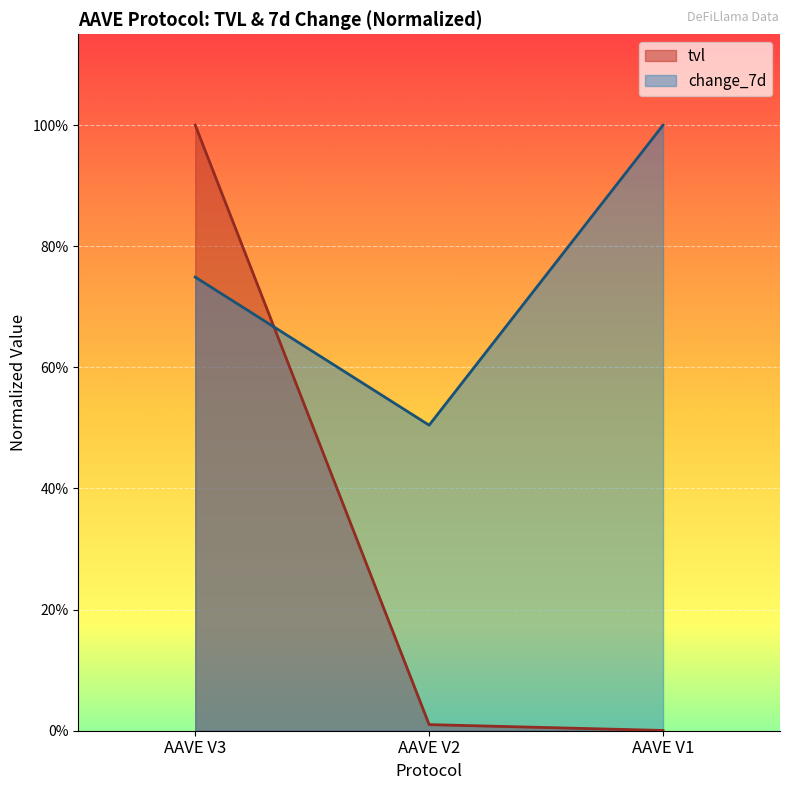

Is the value of tvl at AAVE V3 greater than the value of change_7d at AAVE V3?

Yes